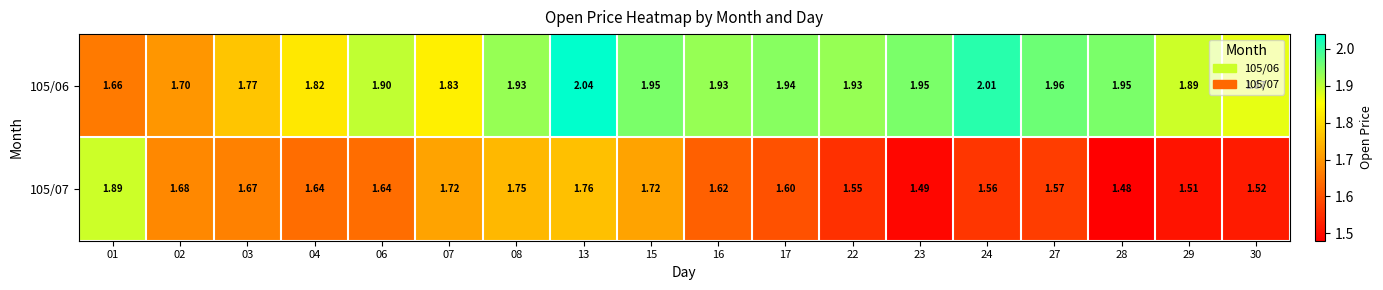

Is the value of 105/07 at 27 greater than the value of 105/06 at 07?

No